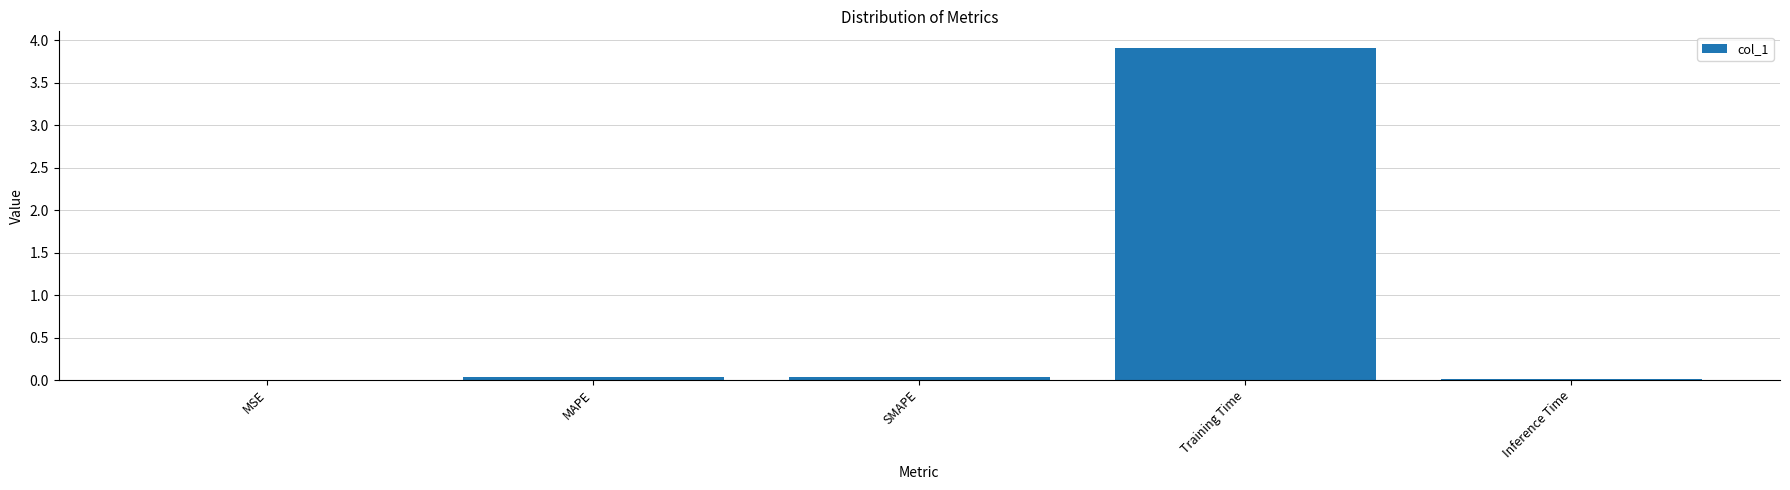

At which category does the chart reach its peak across all series?

Training Time